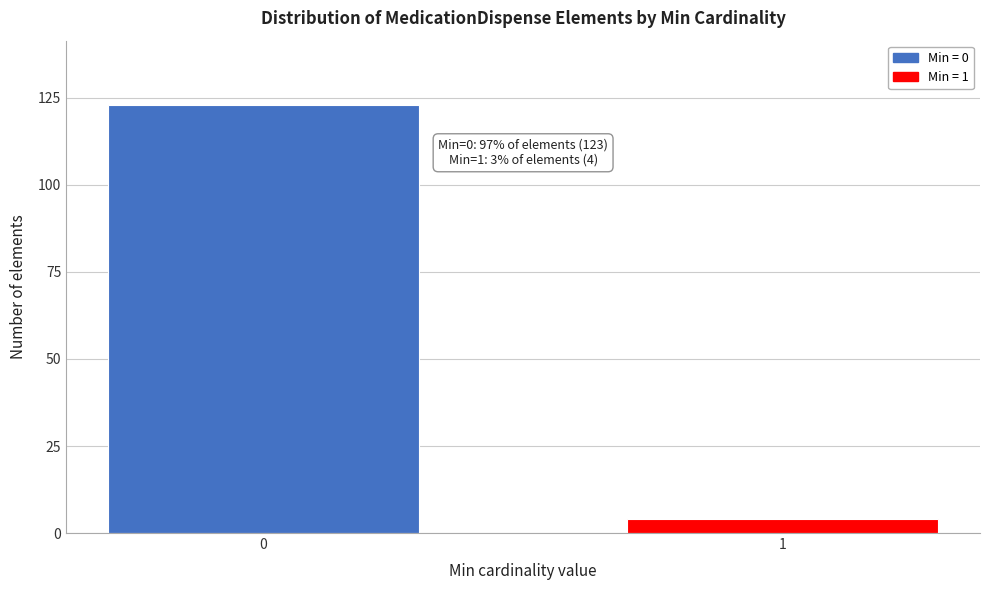

Reading left to right, transcribe all the data shown in this chart.

0=123	1=4